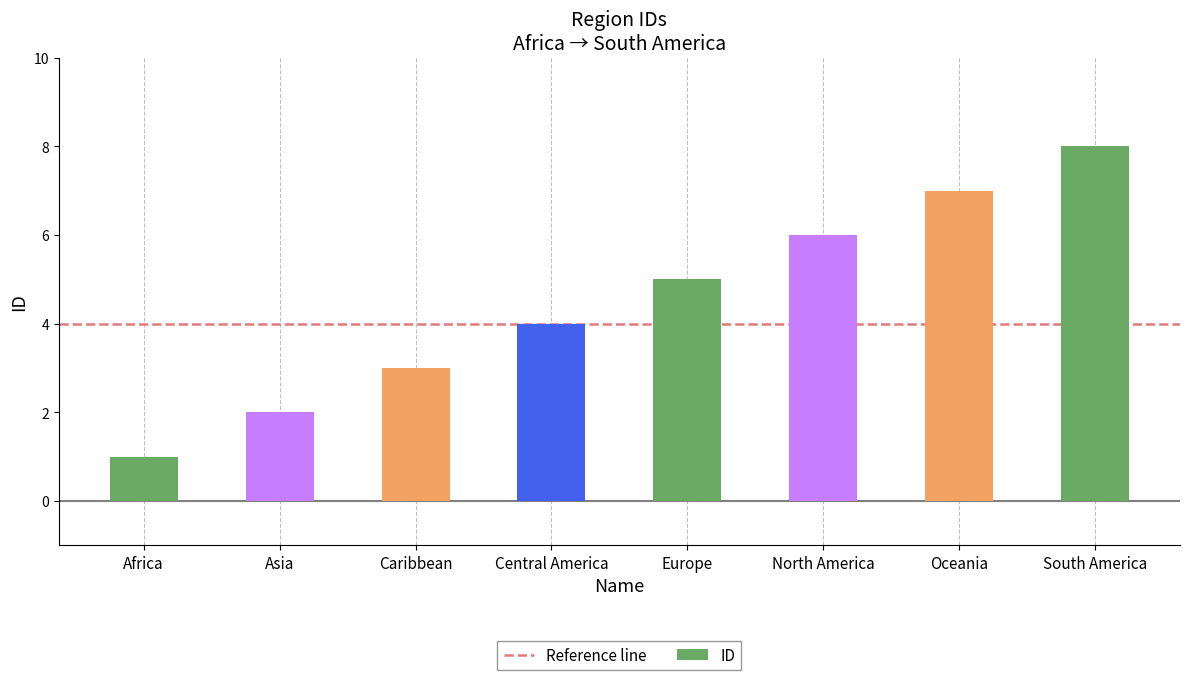

What is the value of the 3rd bar from the left?

3